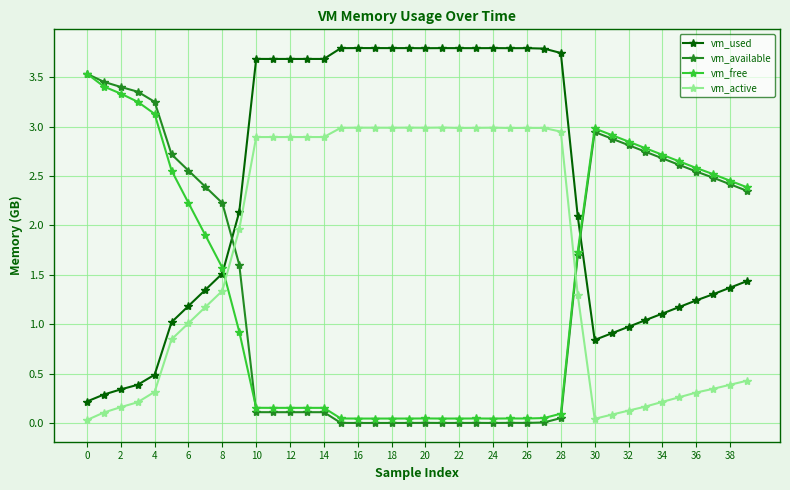

How many values in the vm_available series exceed 1?

21